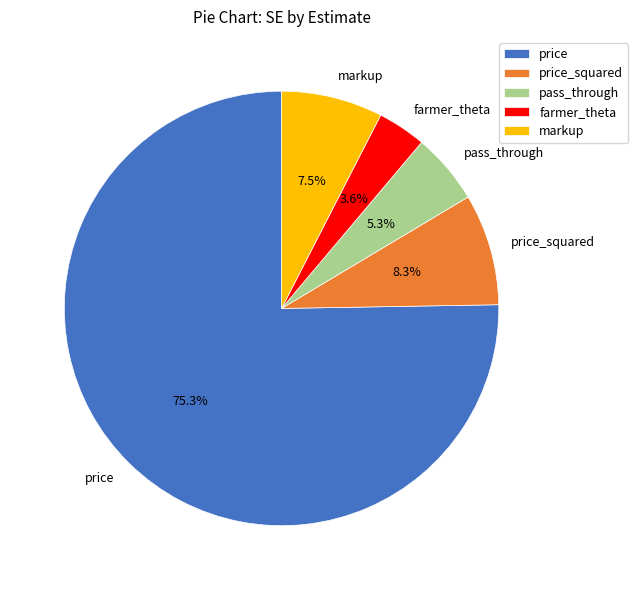

True or false: price_squared accounts for 8% of the total.

True